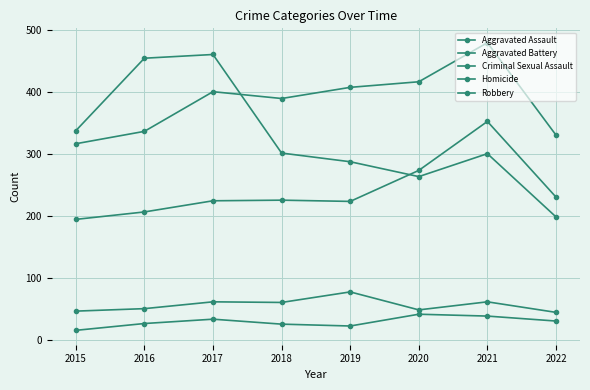

Reading left to right, transcribe all the data shown in this chart.

Aggravated Assault: 194	206	224	225	223	273	352	230
Aggravated Battery: 316	336	400	389	407	416	479	330
Criminal Sexual Assault: 46	50	61	60	77	48	61	44
Homicide: 15	26	33	25	22	41	38	30
Robbery: 337	454	460	301	287	263	300	198